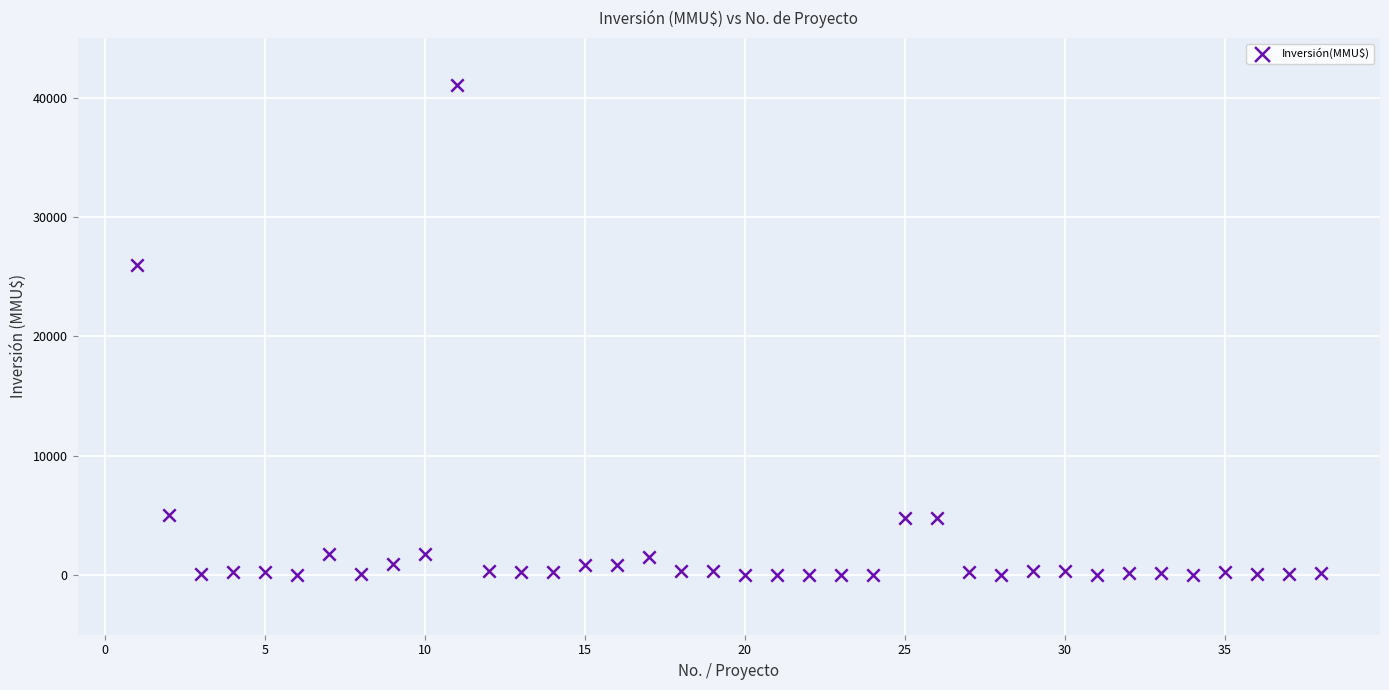

What Y value in the scatter plot is closest to 20537?

26000